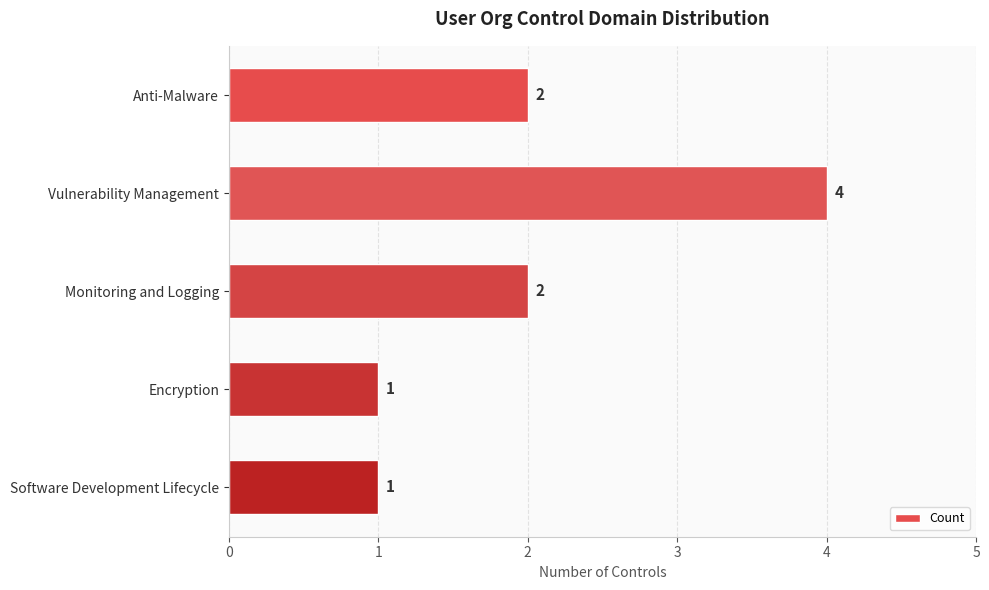

Count the number of categories in the chart.

5